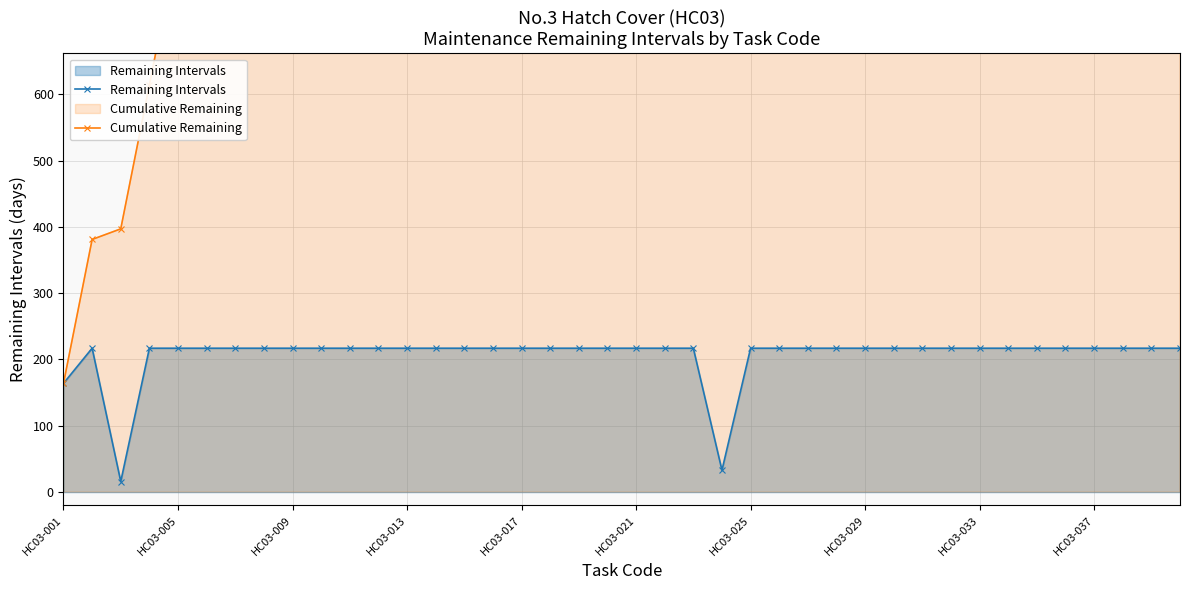

What is the highest value of the Remaining Intervals series?

217